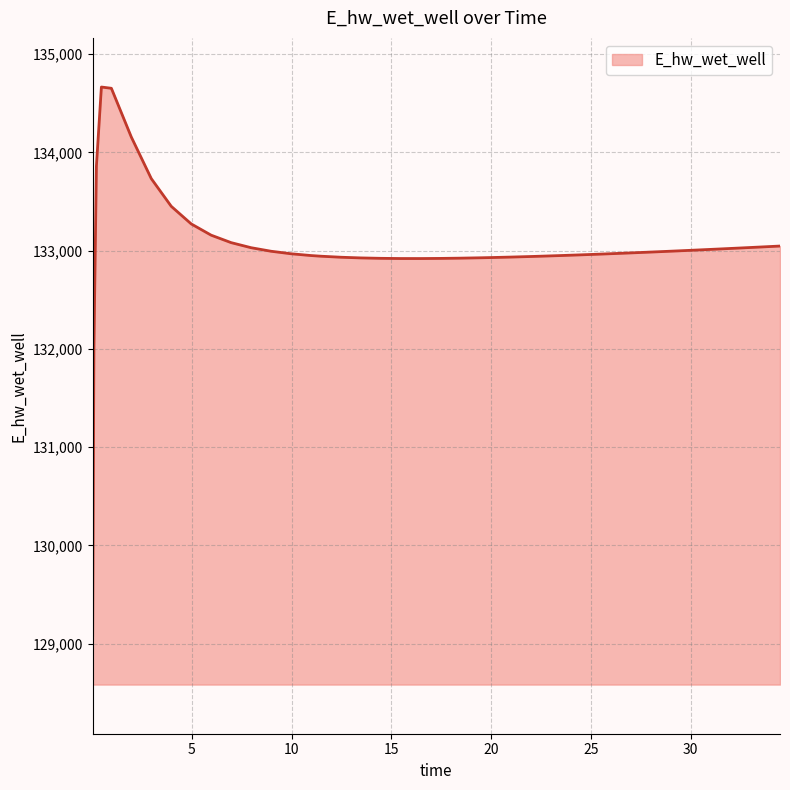

What is the smallest value displayed?

129083.9